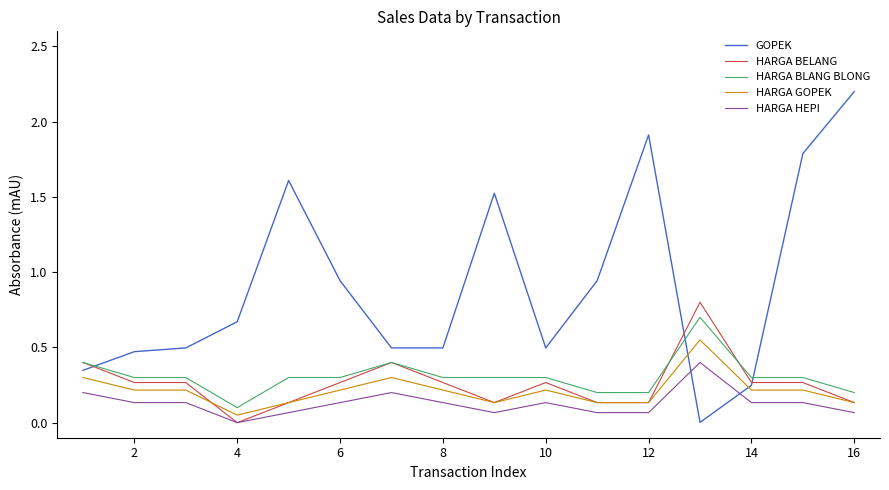

Which series has the largest range (max minus min)?

GOPEK